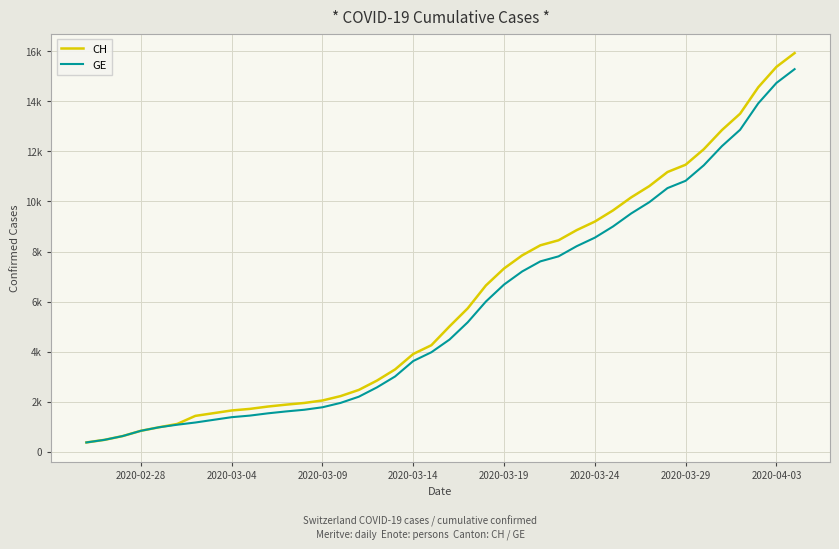

Does the chart have visible grid lines?

Yes